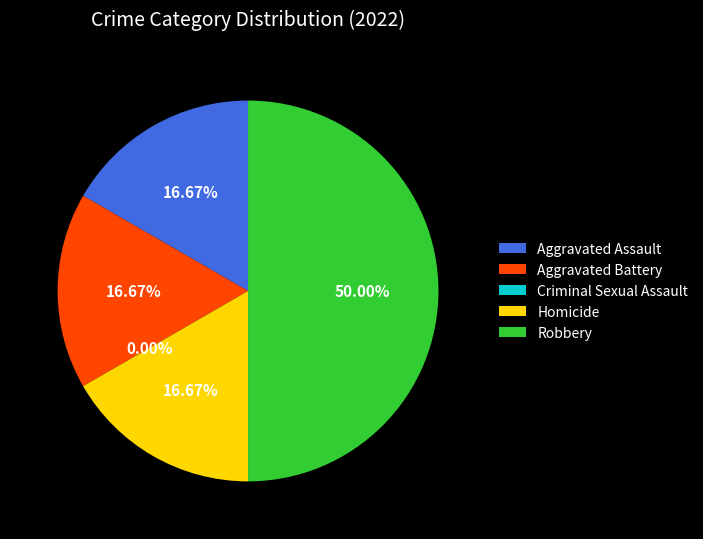

Which slice is the smallest?

Criminal Sexual Assault